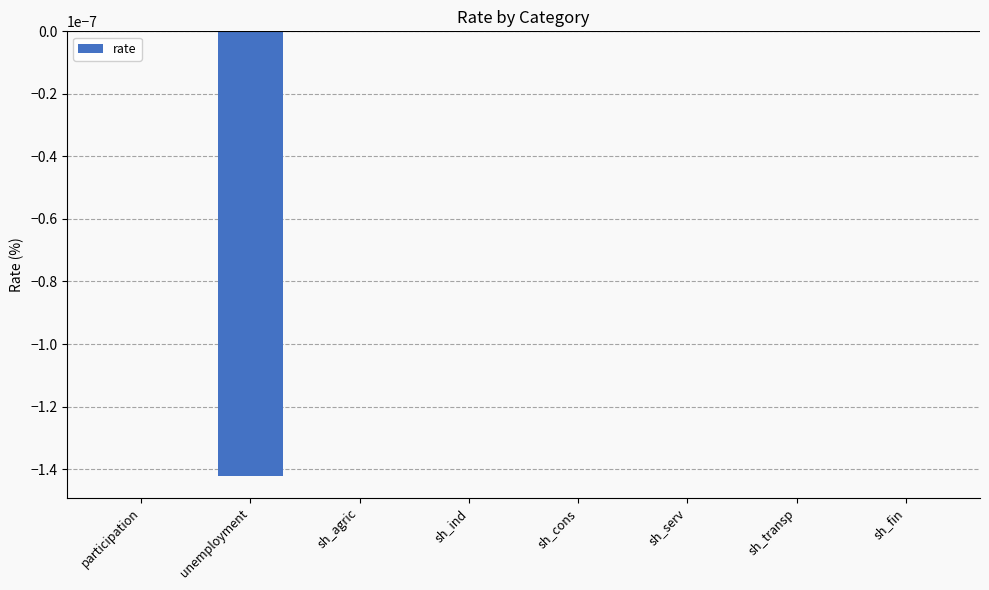

The value at sh_agric is 0.0. True or false?

True